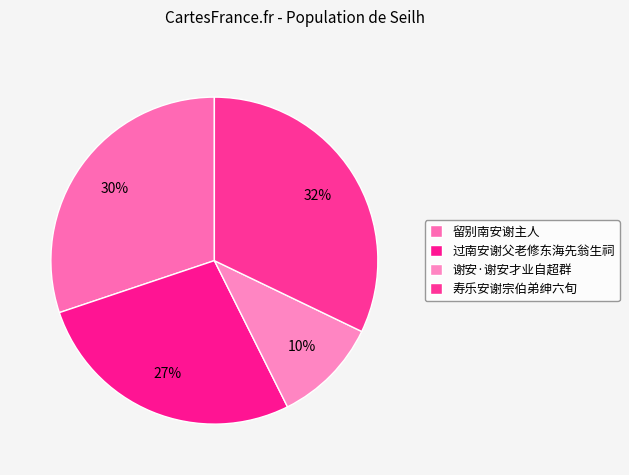

What is the largest slice in the pie chart?

寿乐安谢宗伯弟绅六旬